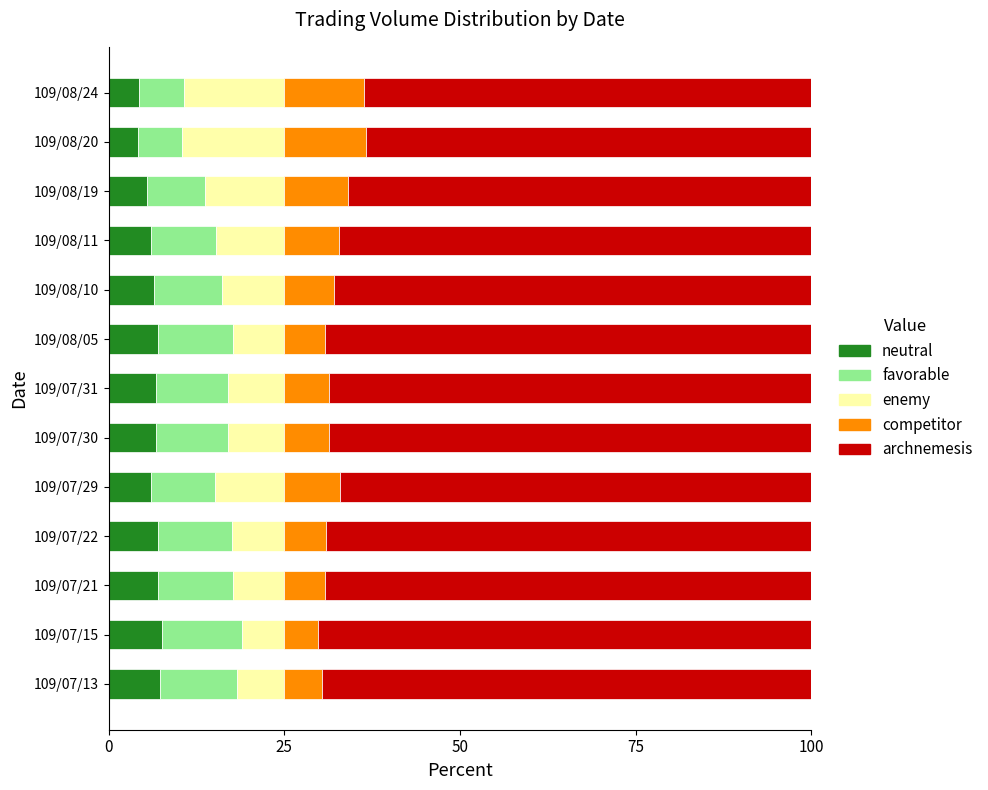

What is the highest value of the neutral series?

7.6